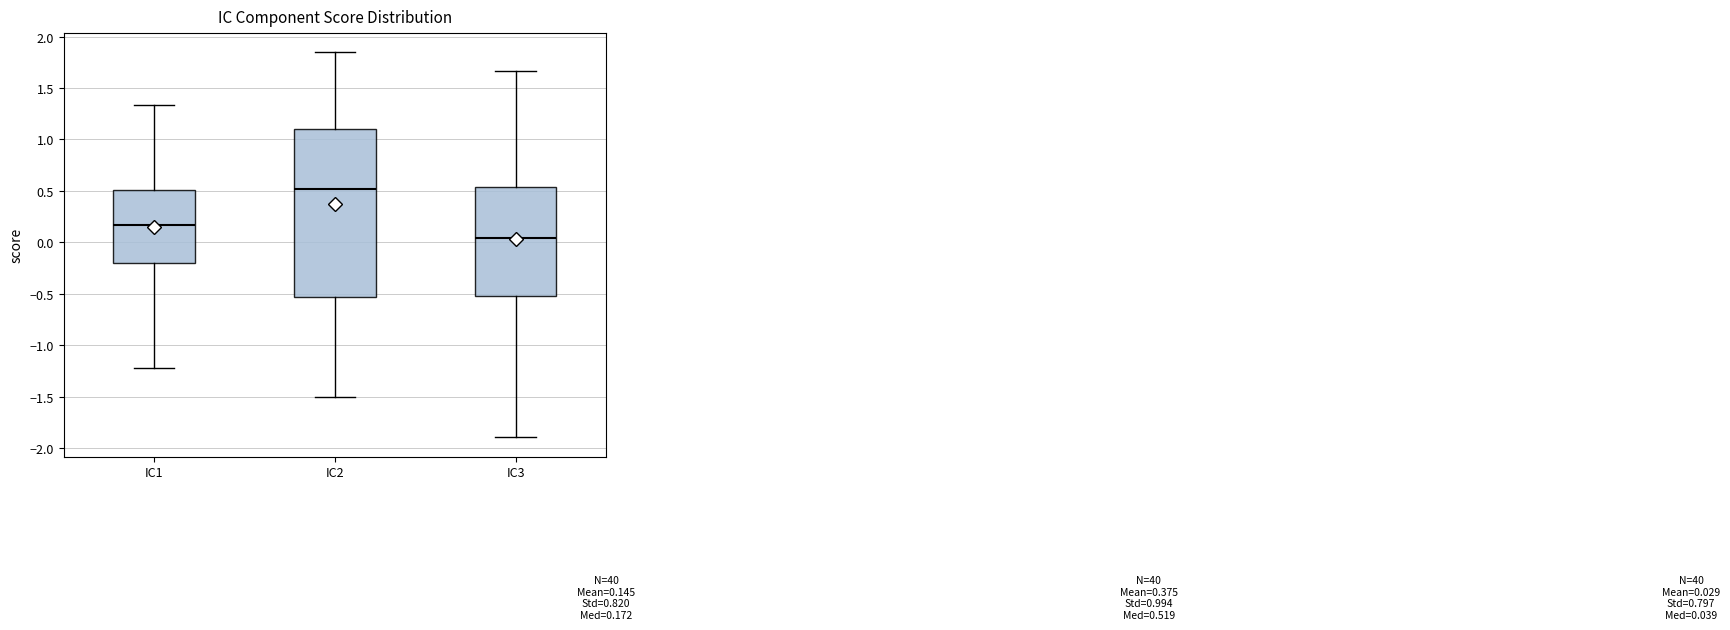

Which box has the lowest median line?

IC3